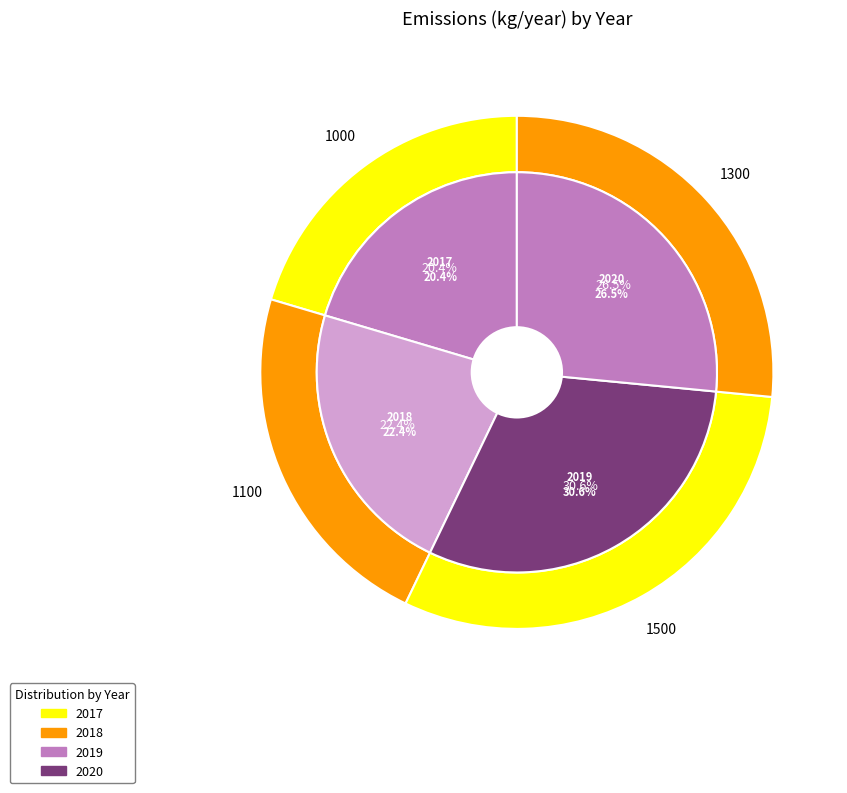

Which slice is the largest?

2019